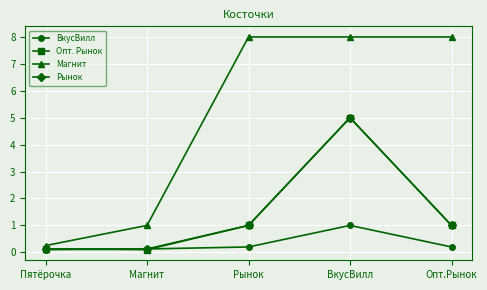

What value does the ВкусВилл series have at ВкусВилл?

1.0